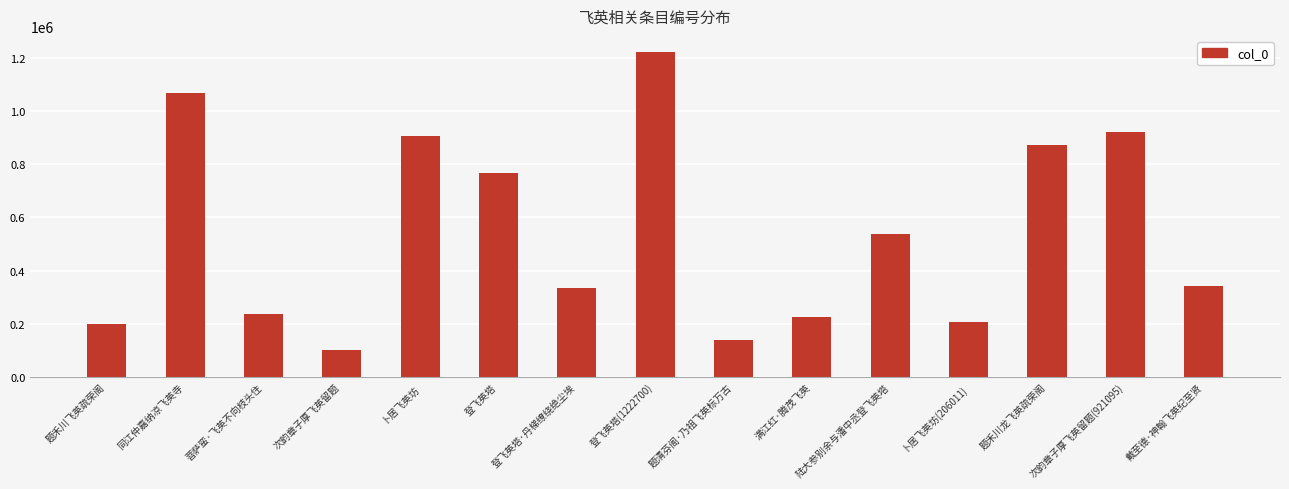

What is the value of the 10th bar from the left?

224080